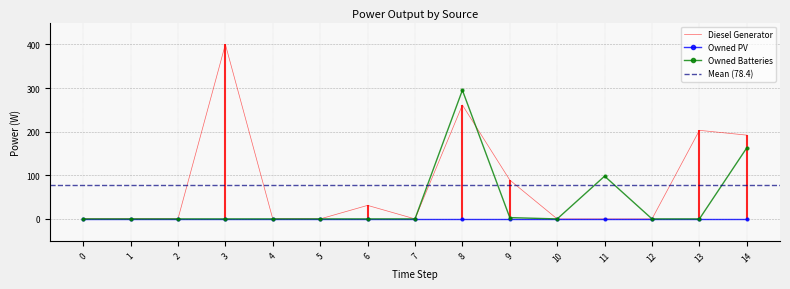

What is the average value of the Owned Batteries series?

37